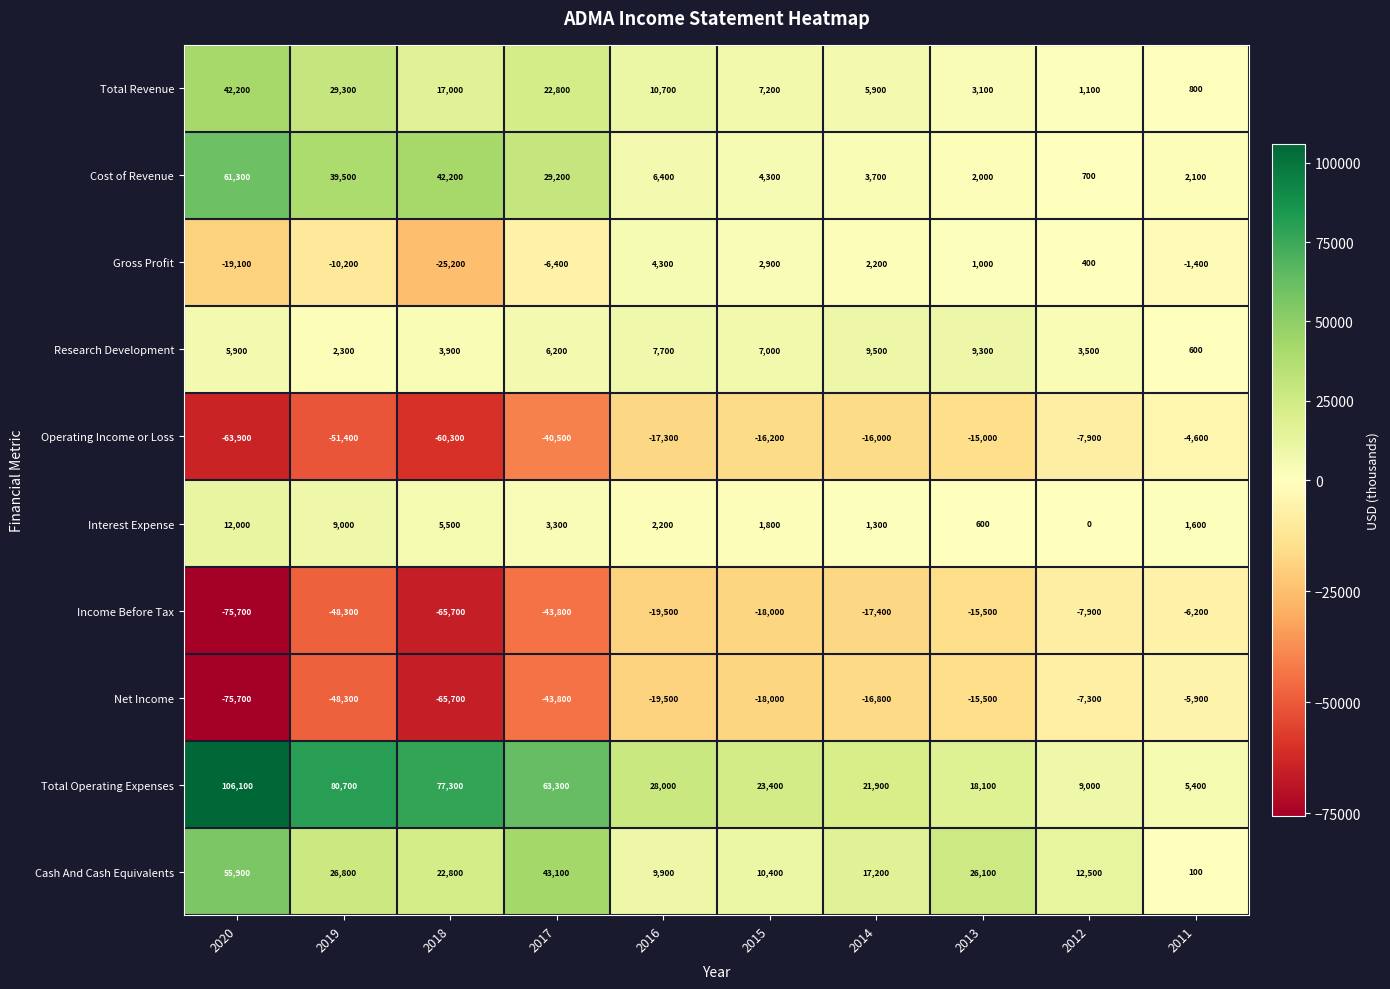

How many data points in Total Revenue are less than 10700?

5